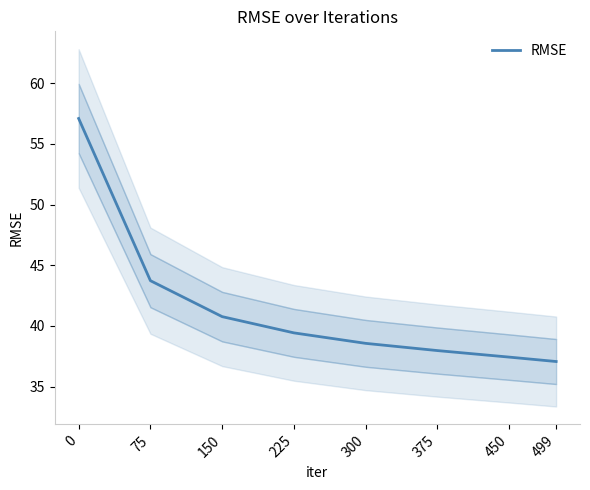

How many data points does each series have?

8